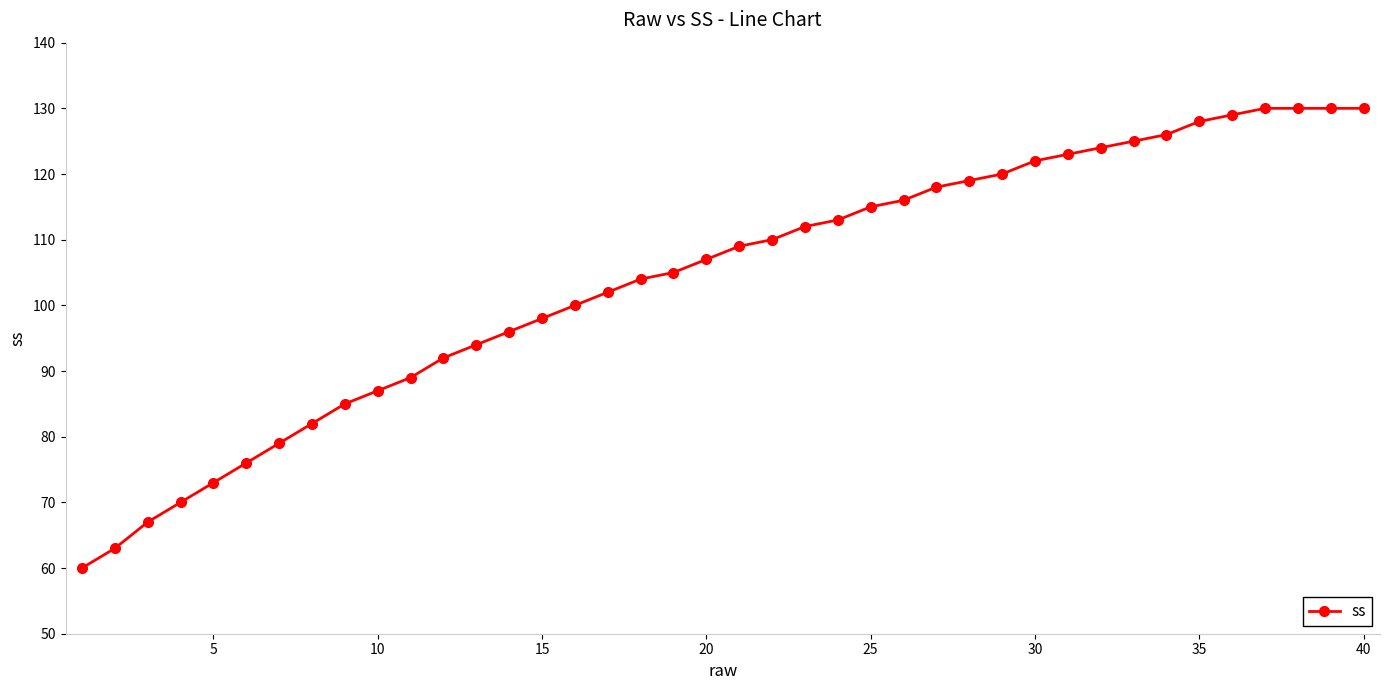

What is the minimum value shown in the chart?

60